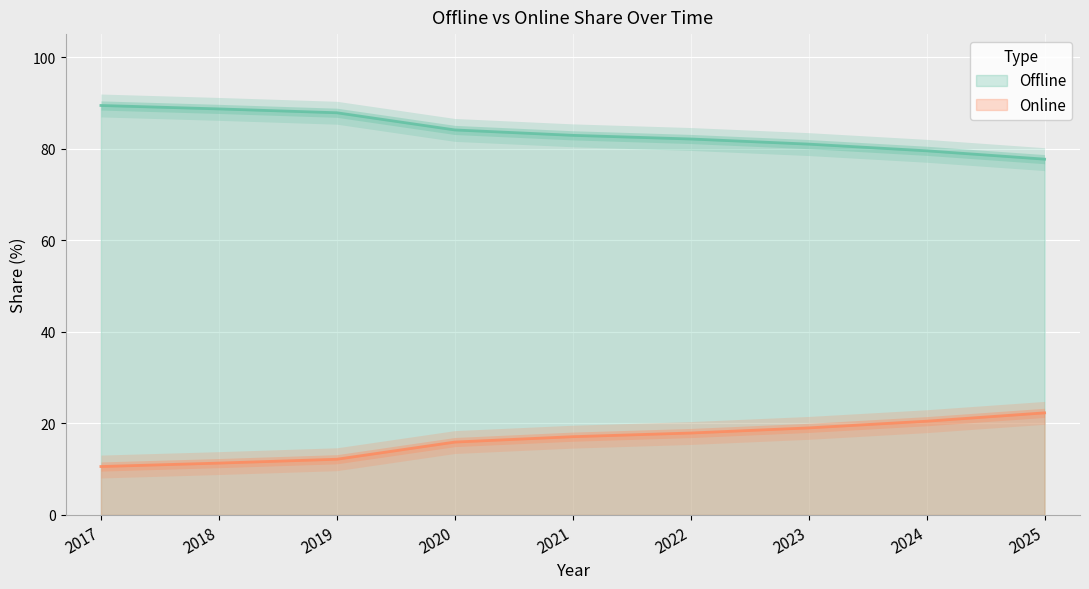

Does the chart display data point markers on the line(s)?

No